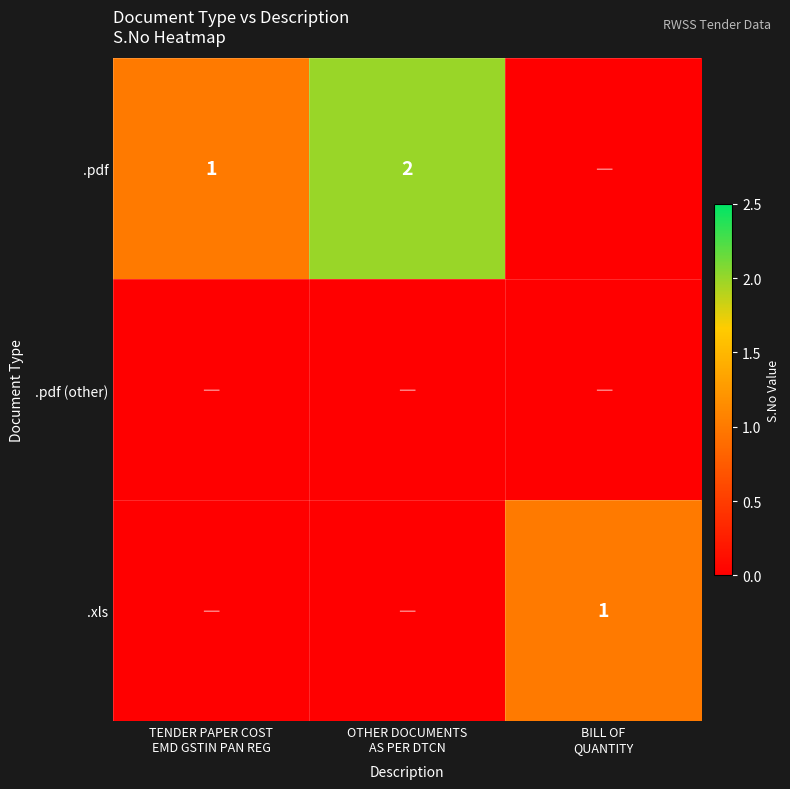

What is the approximate value of .pdf at OTHER DOCUMENTS AS PER DTCN?

2